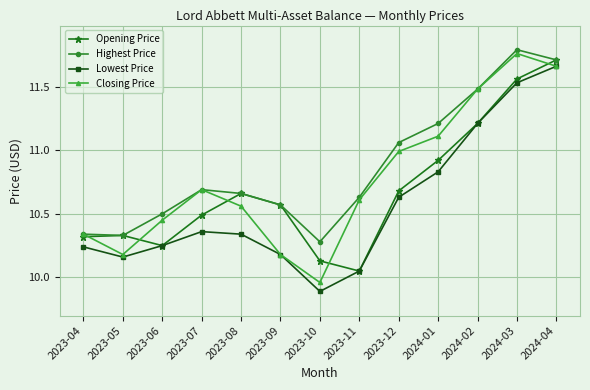

Which series has the largest total across all categories?

Highest Price